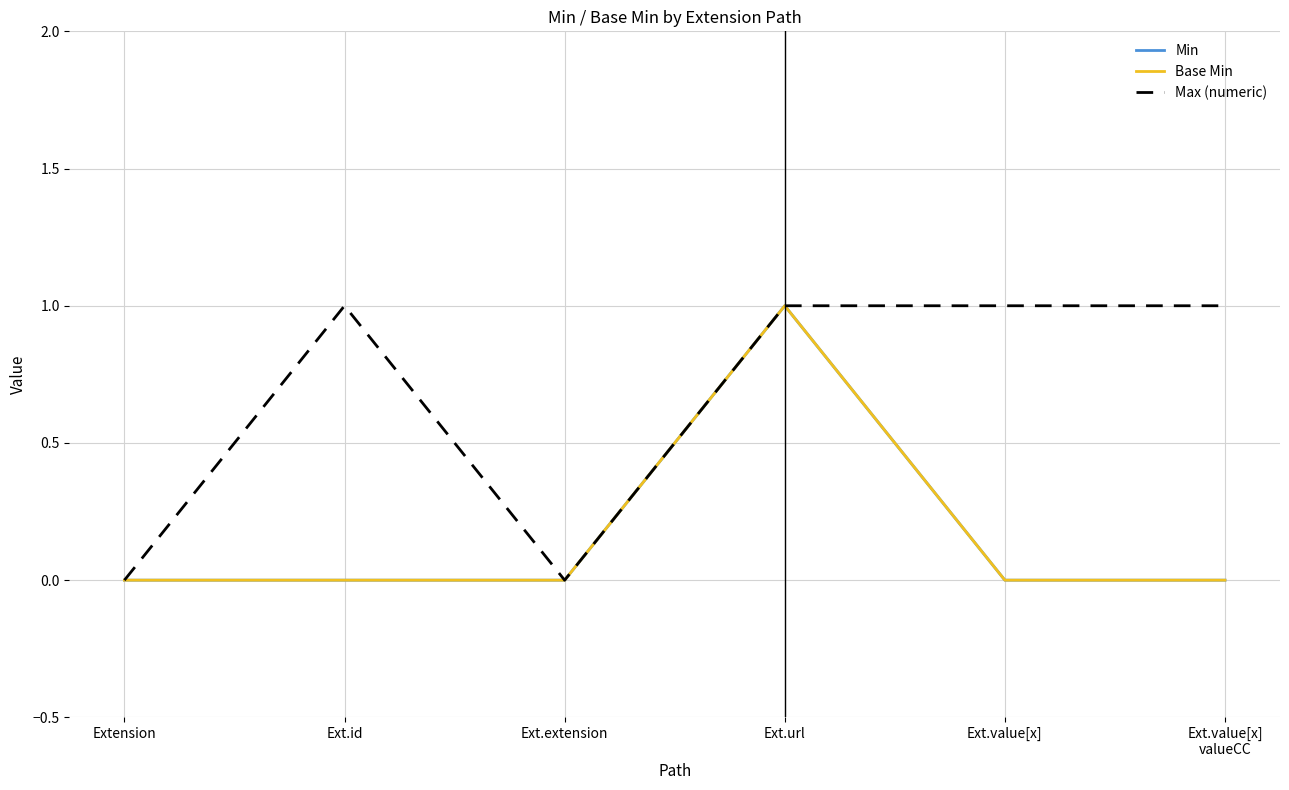

Reading left to right, extract all data points from this chart.

Min: Extension=0	Ext.id=0	Ext.extension=0	Ext.url=1	Ext.value[x]=0	Ext.value[x]
valueCC=0
Base Min: Extension=0	Ext.id=0	Ext.extension=0	Ext.url=1	Ext.value[x]=0	Ext.value[x]
valueCC=0
Max (numeric): Extension=0	Ext.id=1	Ext.extension=0	Ext.url=1	Ext.value[x]=1	Ext.value[x]
valueCC=1